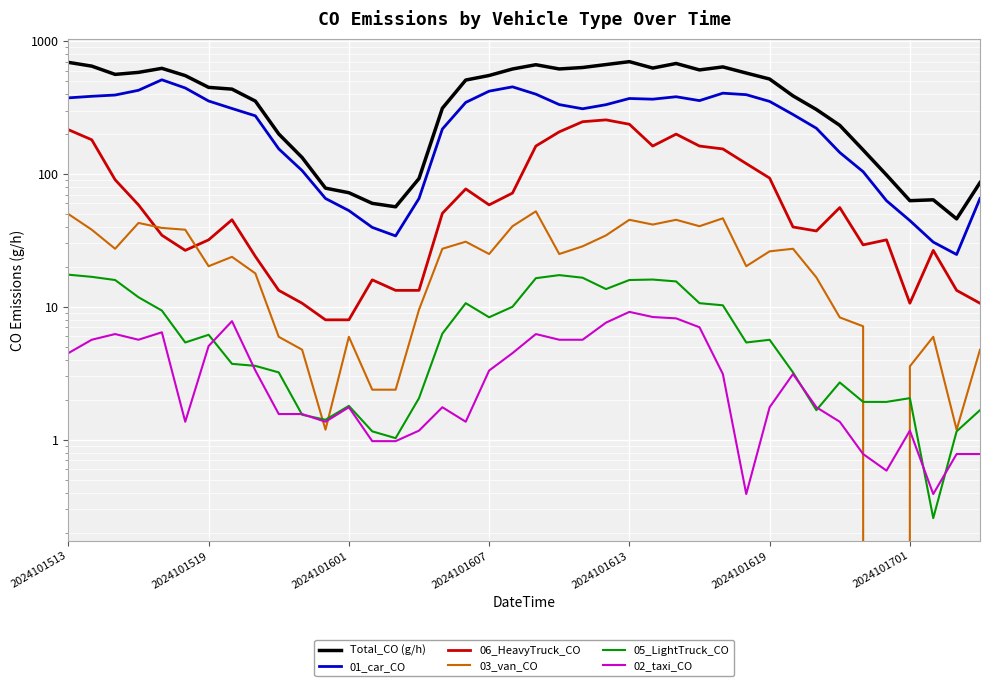

Which series has the largest total across all categories?

Total_CO (g/h)